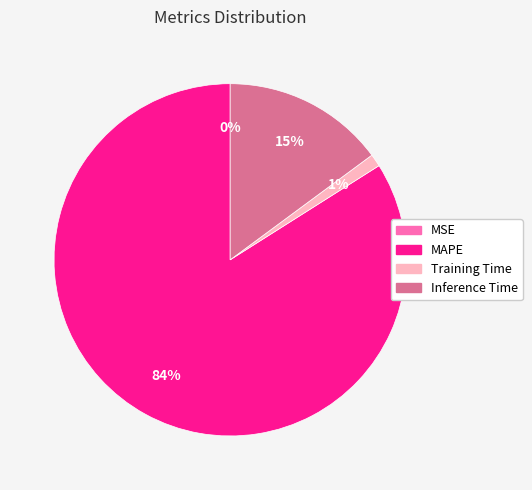

How much of the chart is everything except SMAPE?

100.0%